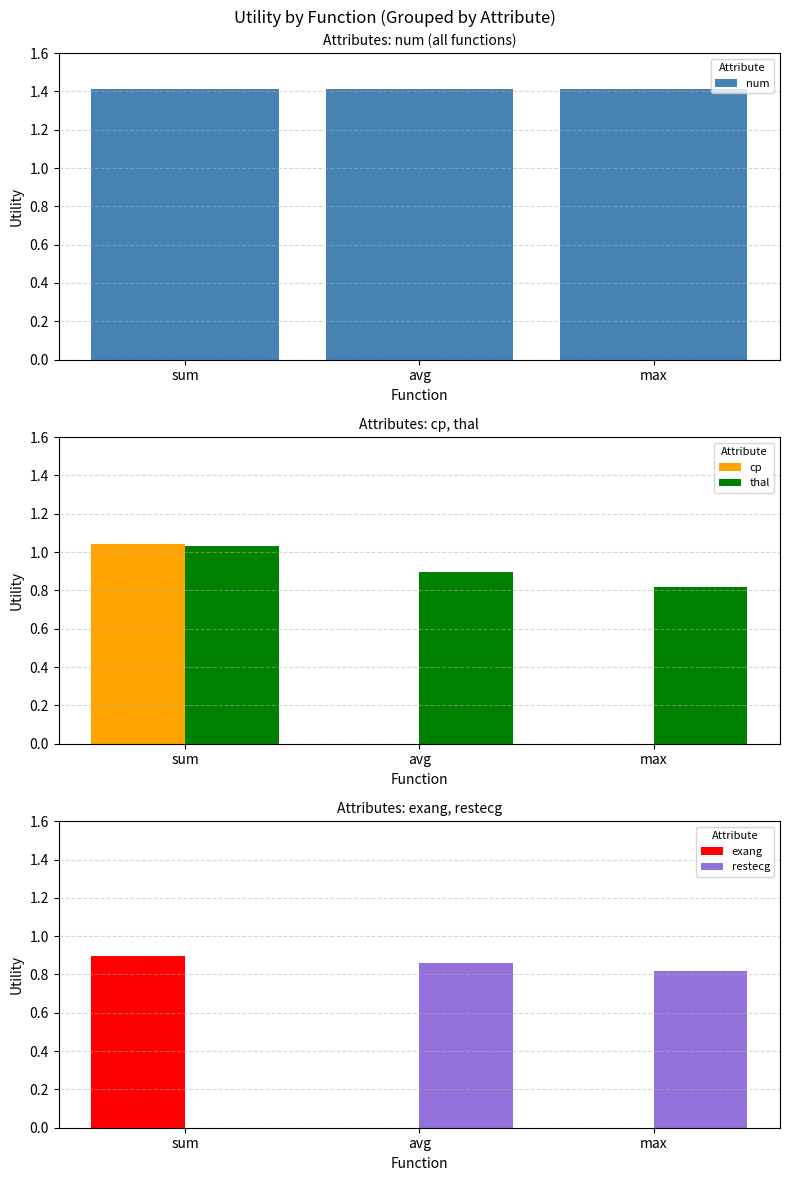

Is it true that thal equals 0.4 at sum?

False